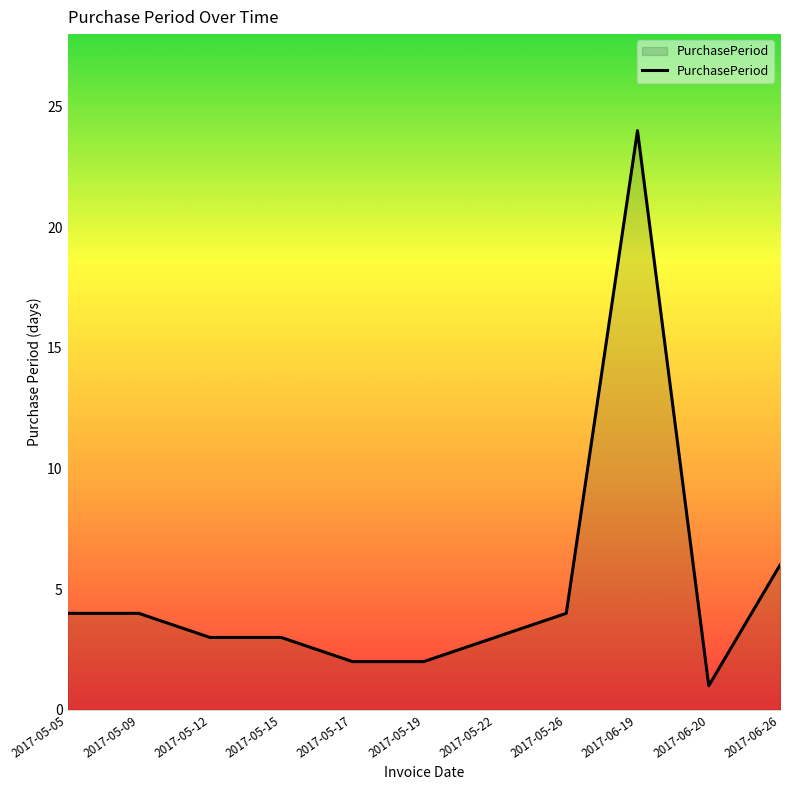

The value at 2017-06-26 is 6. True or false?

True